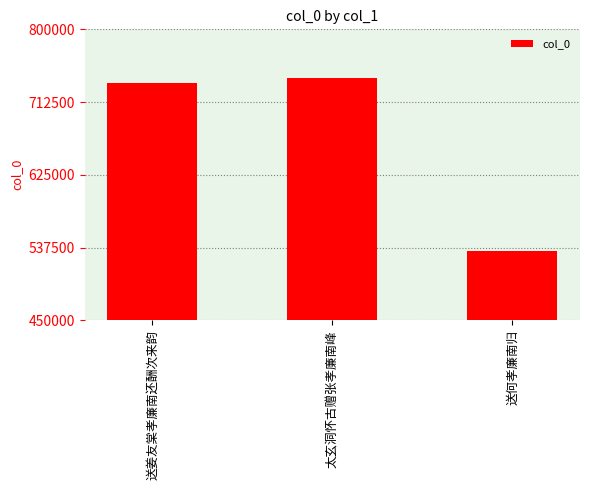

How many values are below 734865?

1